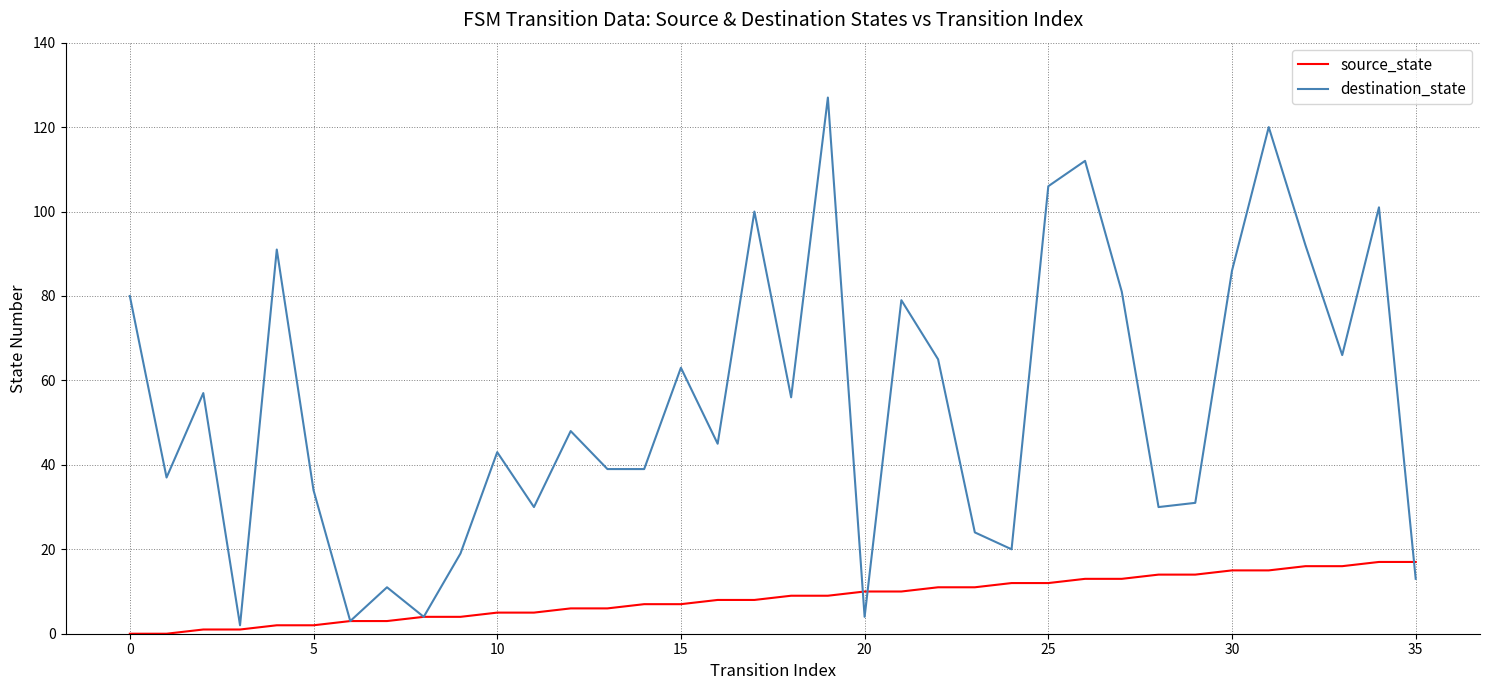

Which series has the widest spread of values?

destination_state